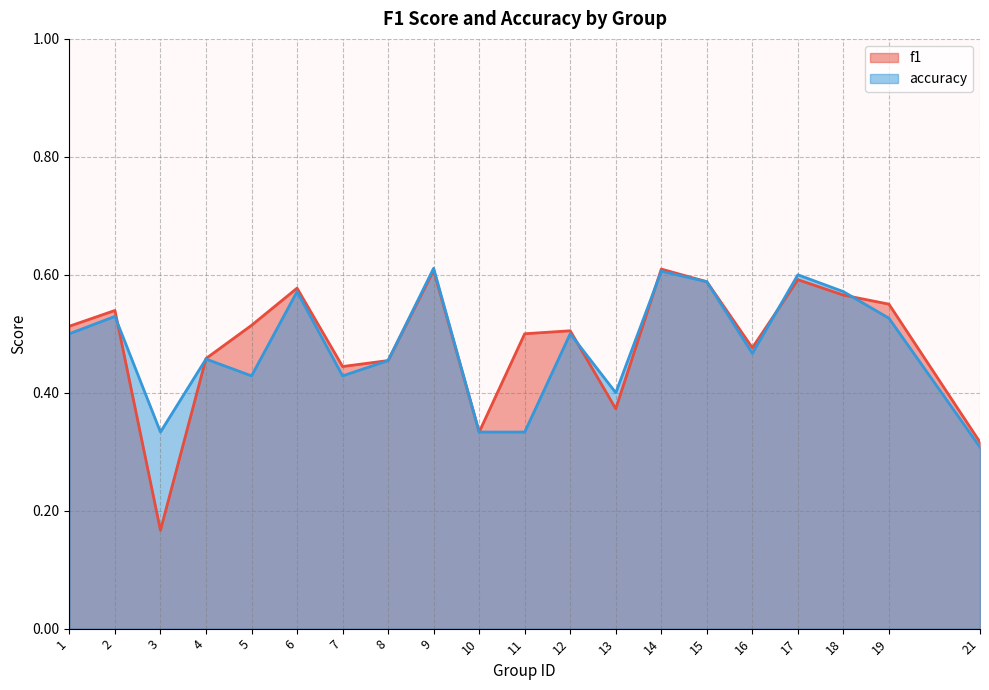

At which label is f1 closest to 0?

3